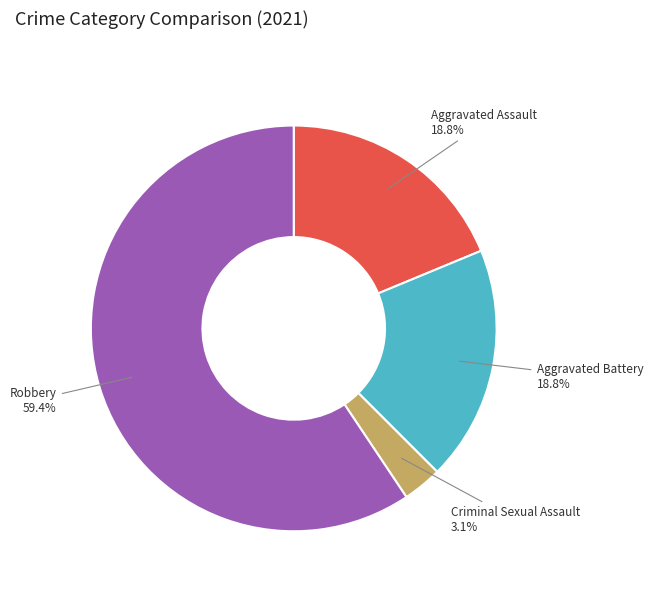

What percentage do Aggravated Assault and Criminal Sexual Assault together represent?

21.9%